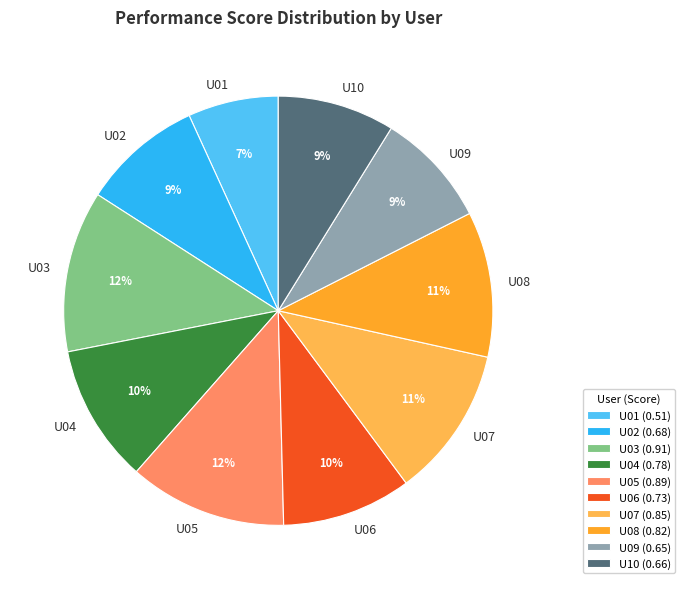

Is the sum of U08 and U03 greater than half?

No